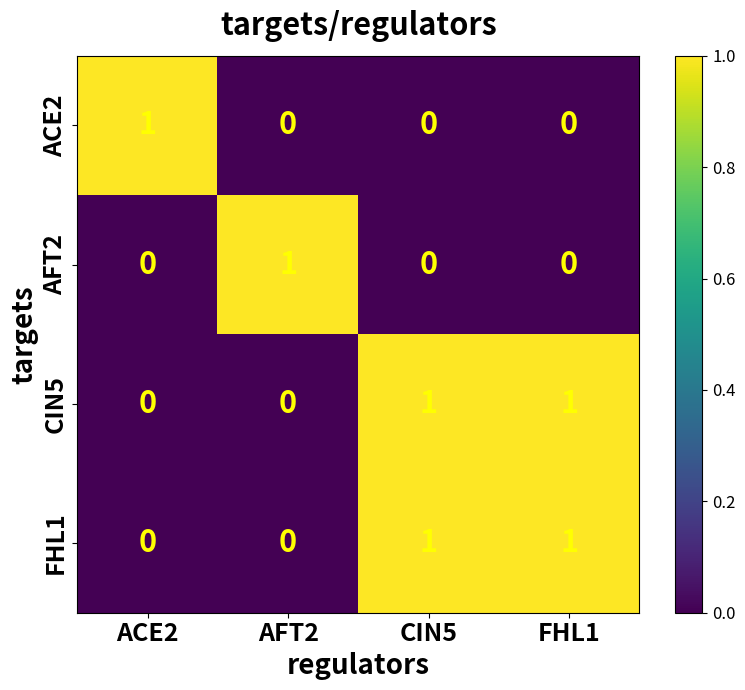

Reading right to left, what are all the values shown in this chart?

ACE2: FHL1=0	CIN5=0	AFT2=0	ACE2=1
AFT2: FHL1=0	CIN5=0	AFT2=1	ACE2=0
CIN5: FHL1=1	CIN5=1	AFT2=0	ACE2=0
FHL1: FHL1=1	CIN5=1	AFT2=0	ACE2=0